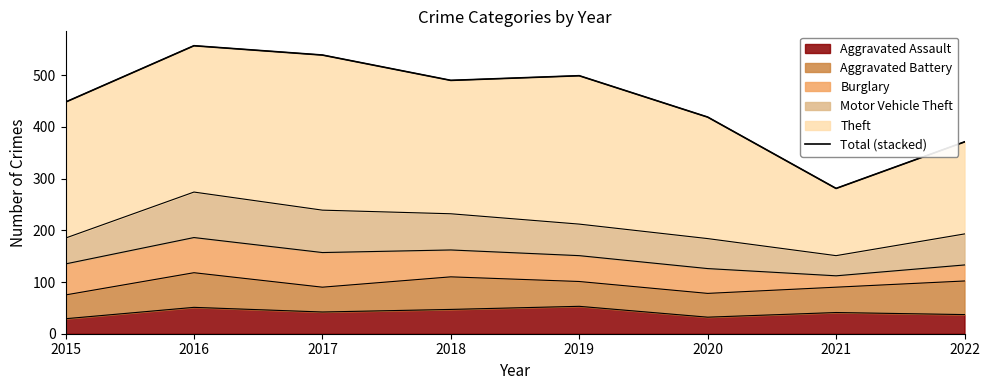

What is the maximum value shown in the chart?

557